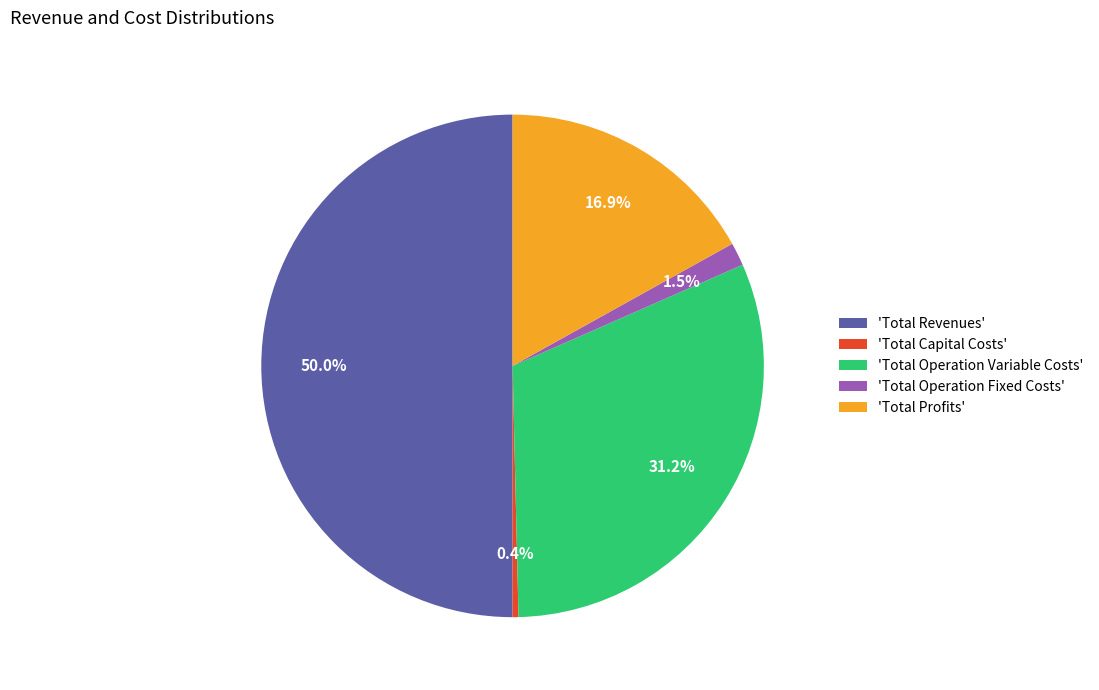

Which category has the biggest portion of the pie?

'Total Revenues'